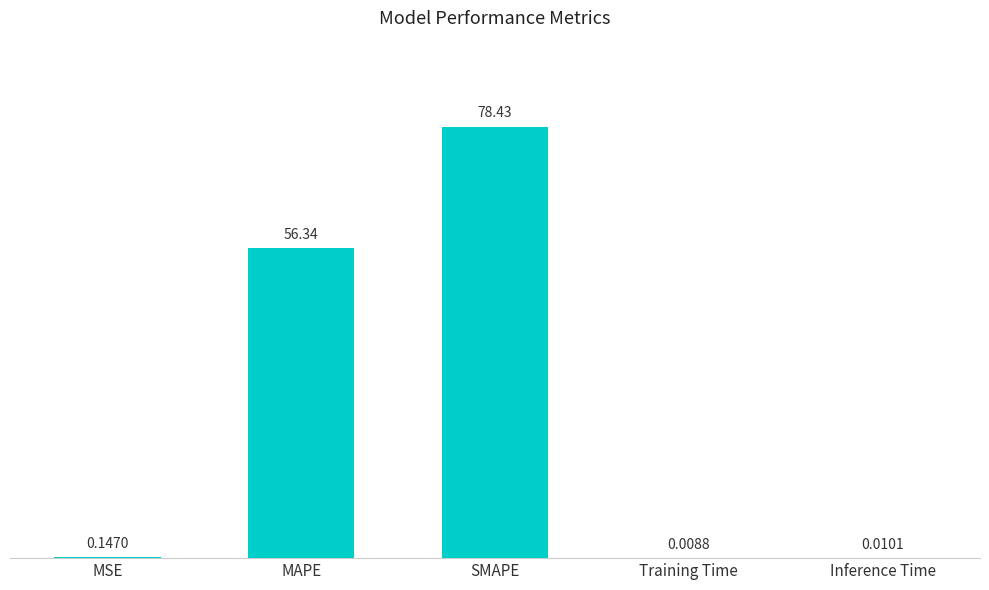

At which label is the value closest to 39?

MAPE